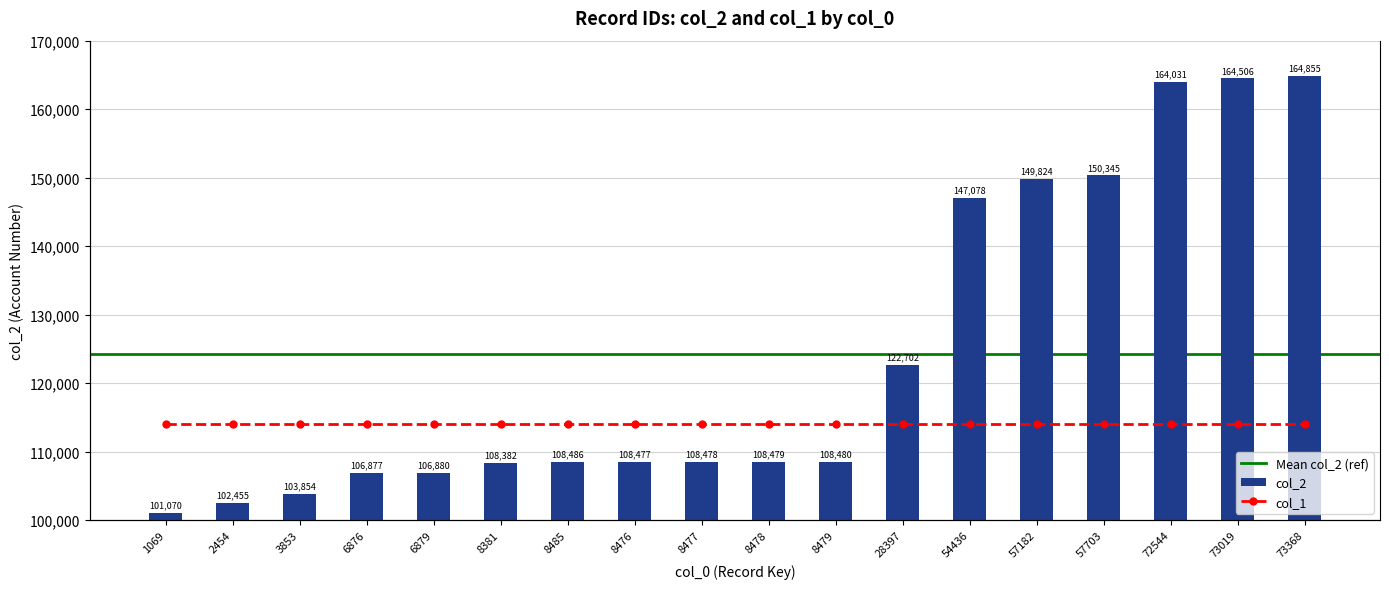

Rank the categories by value from lowest to highest.

1069, 2454, 3853, 6876, 6879, 8381, 8476, 8477, 8478, 8479, 8485, 28397, 54436, 57182, 57703, 72544, 73019, 73368